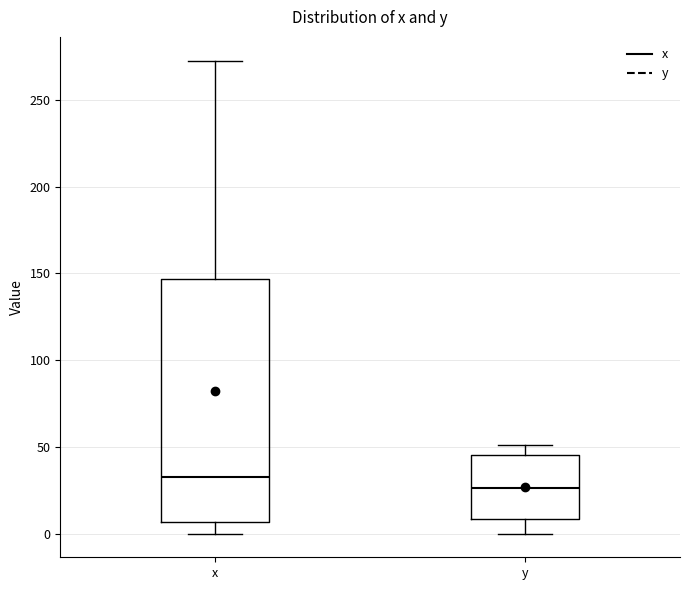

Where is the lower edge of the box for x on the y-axis? The values are not printed on the chart, so give them approximately, as read against the axis.

5